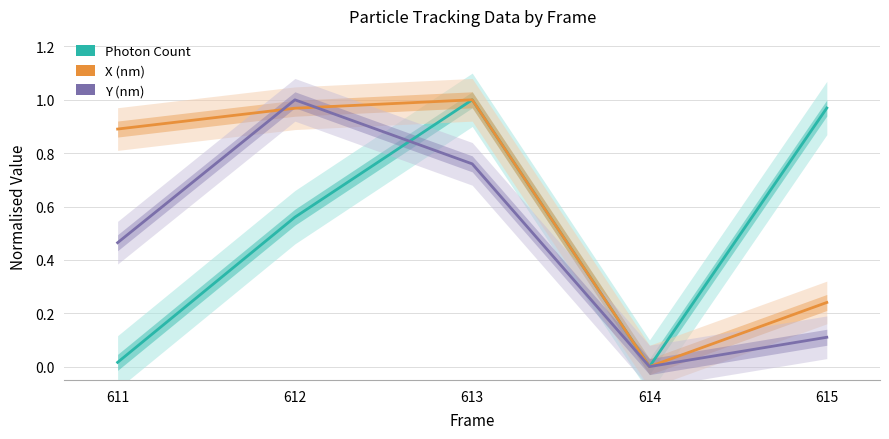

Which series has the largest range (max minus min)?

Photon Count